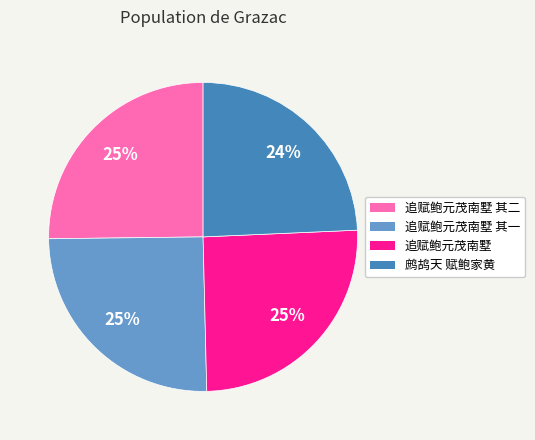

Is there a majority slice in this chart?

No